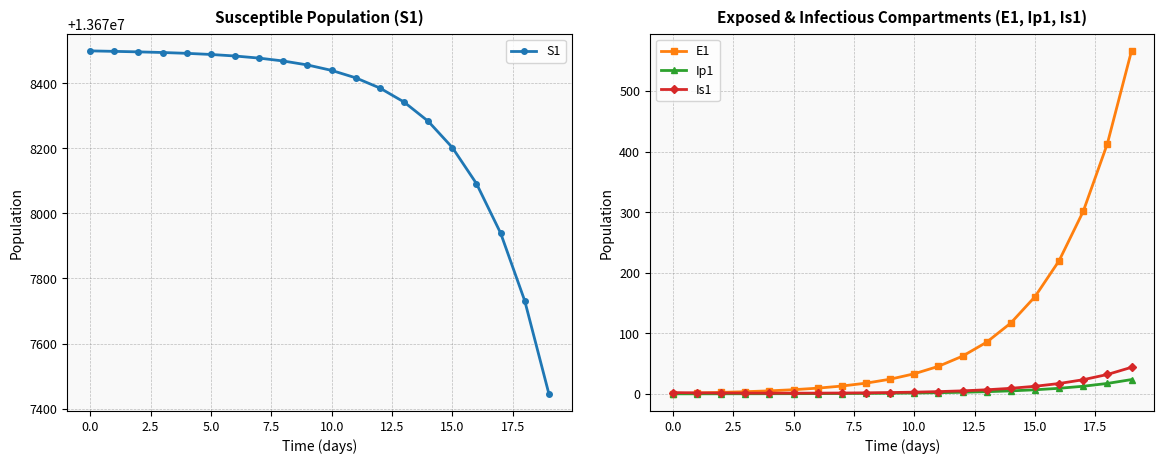

True or false: S1 and Ip1 cross at least once.

False